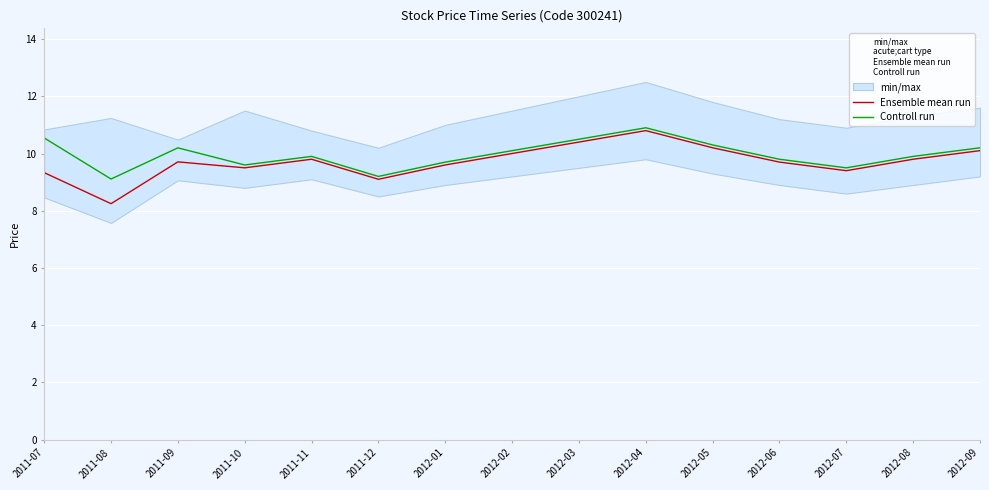

How many lines are shown in the chart?

2